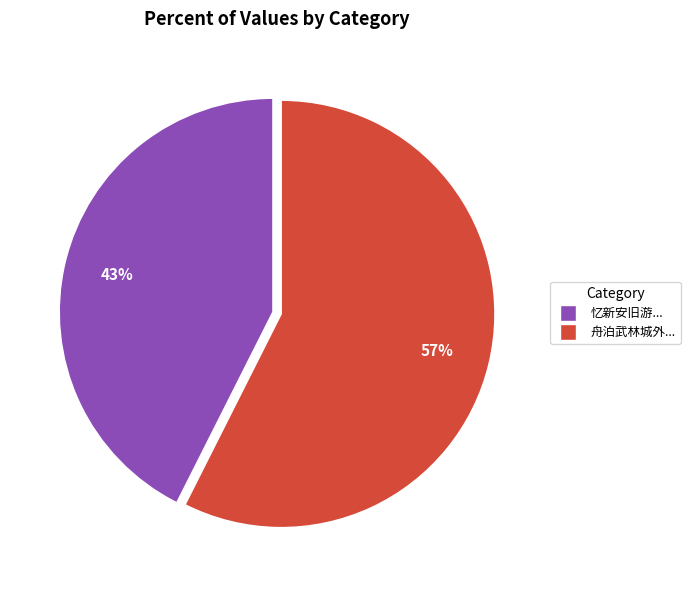

The 舟泊武林城外... slice represents 51% of the pie. True or false?

False